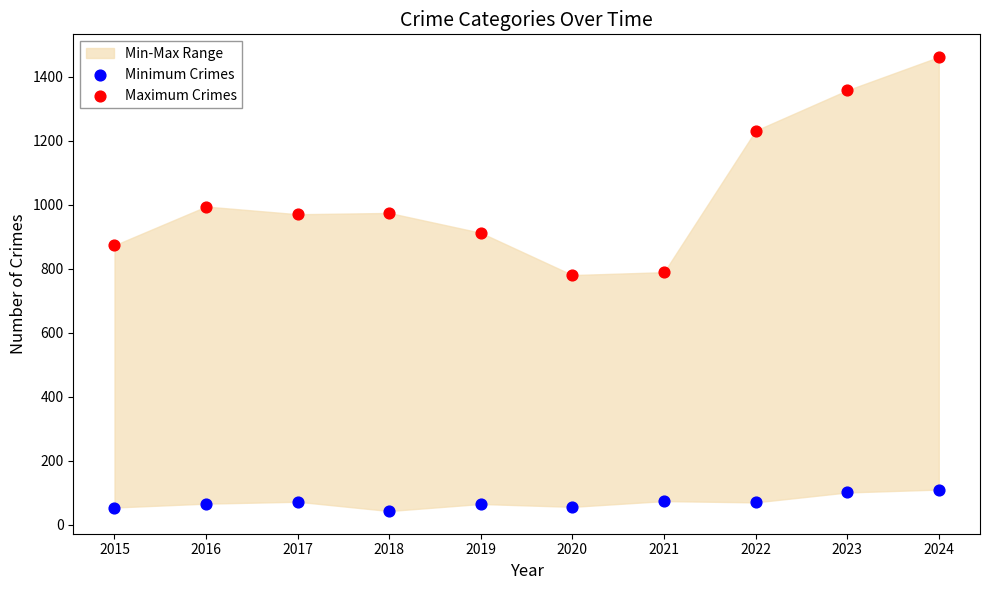

Which series contains the lowest Y value?

Minimum Crimes